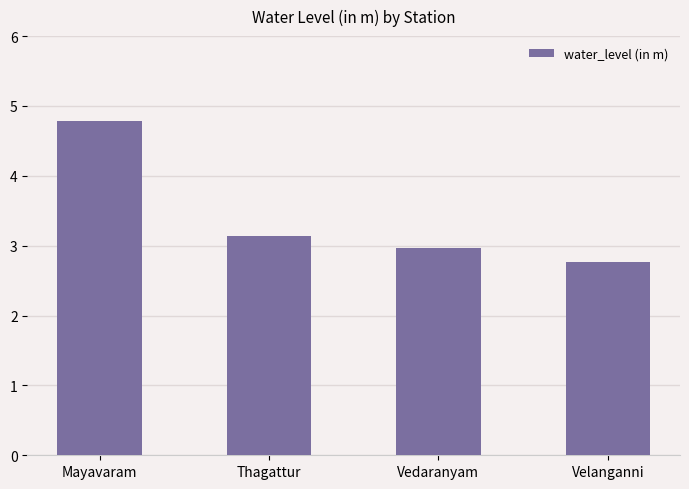

What is the approximate value at Thagattur?

3.1